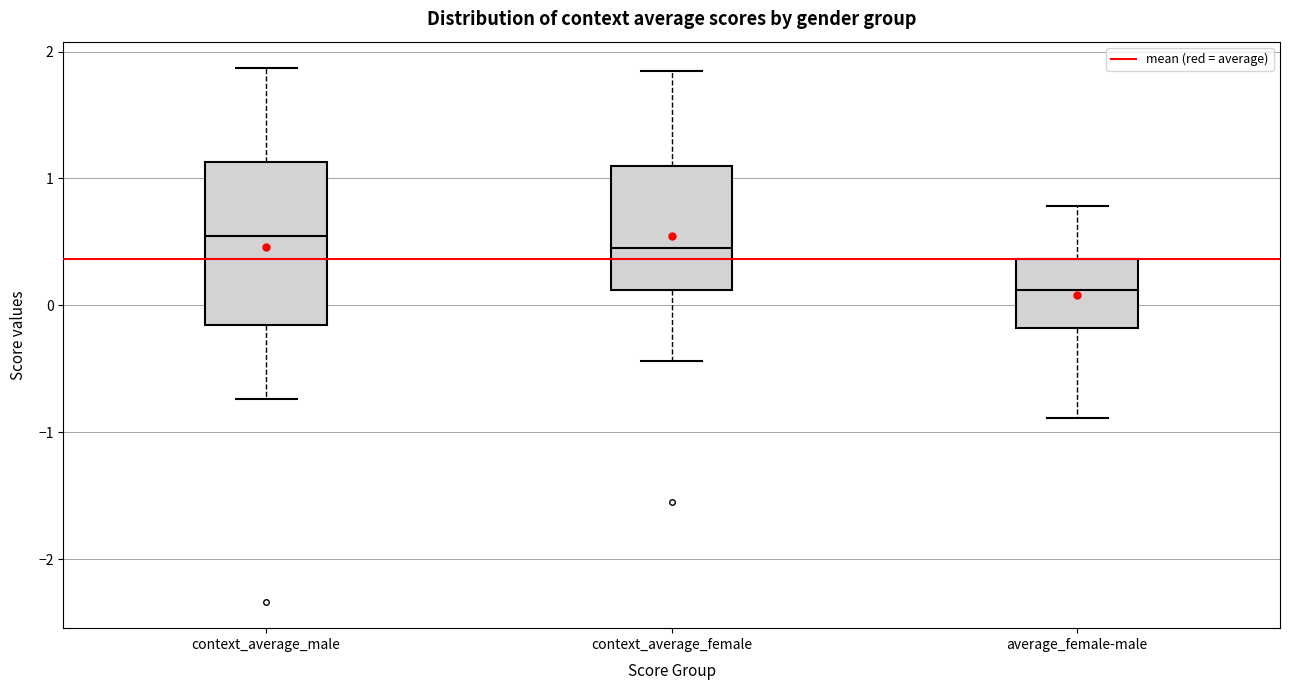

Comparing the boxes themselves (not the whiskers), which one is the tallest?

context_average_male